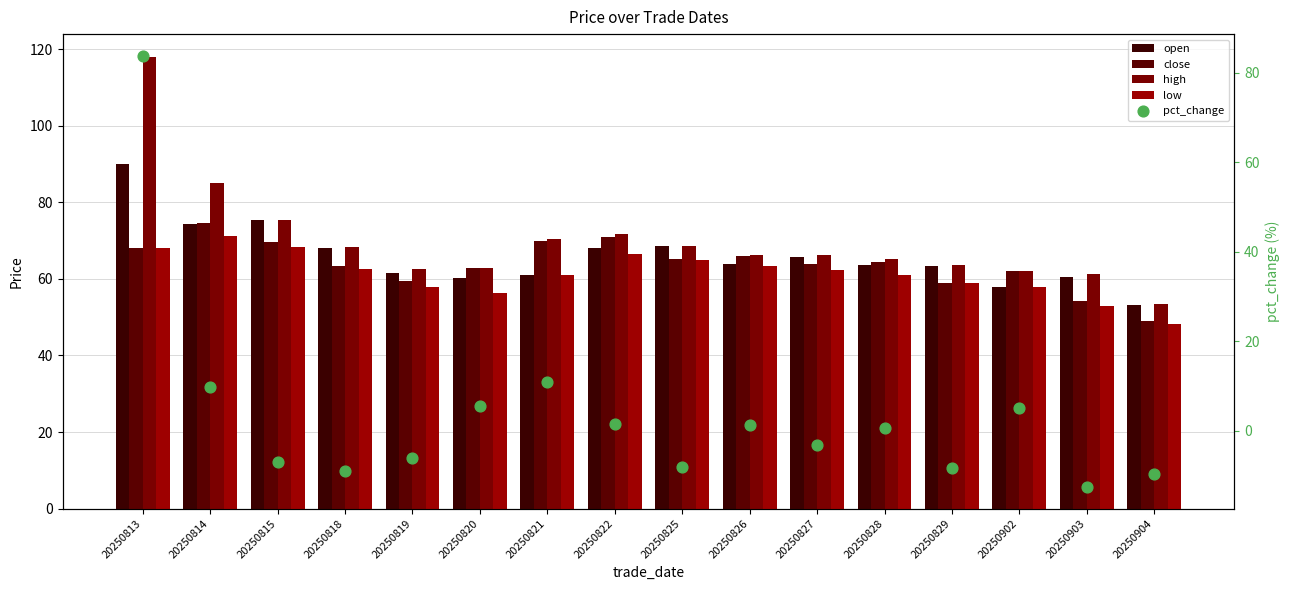

What is the total value across all series at 20250821?

273.3